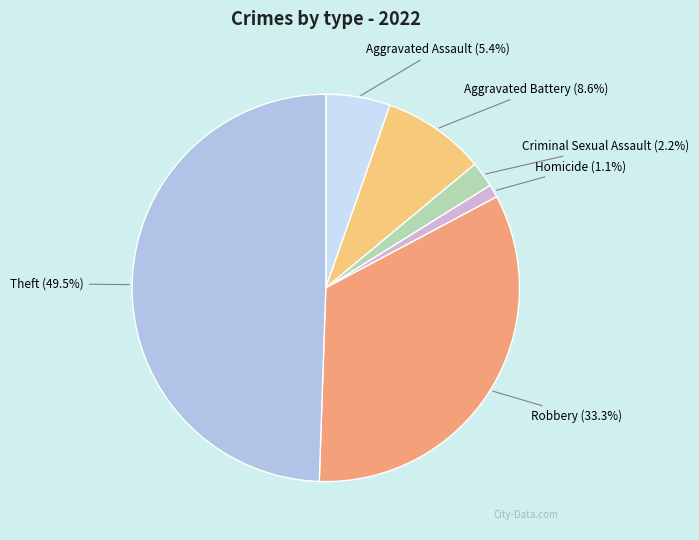

How many segments does this pie chart have?

6